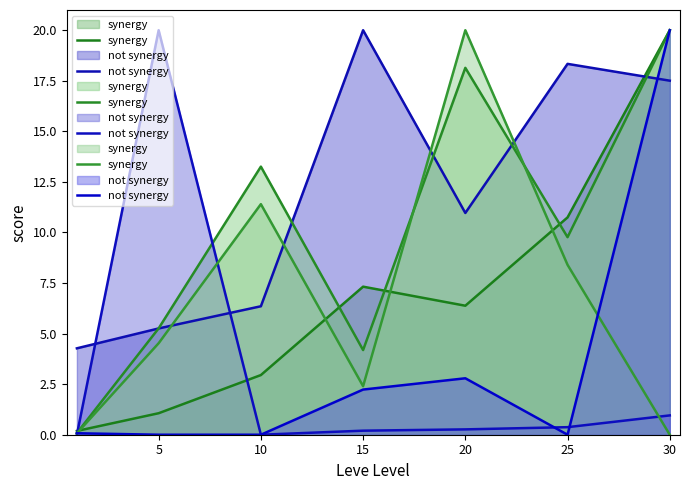

What is the spread (max minus min) of values at 30?

20.0